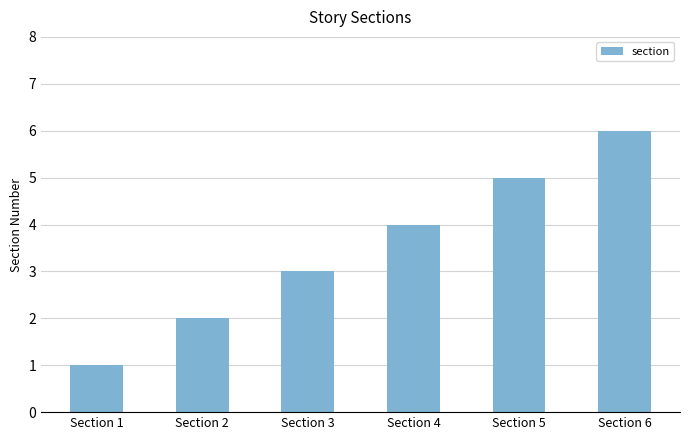

What is the value of the 4th bar from the left?

4